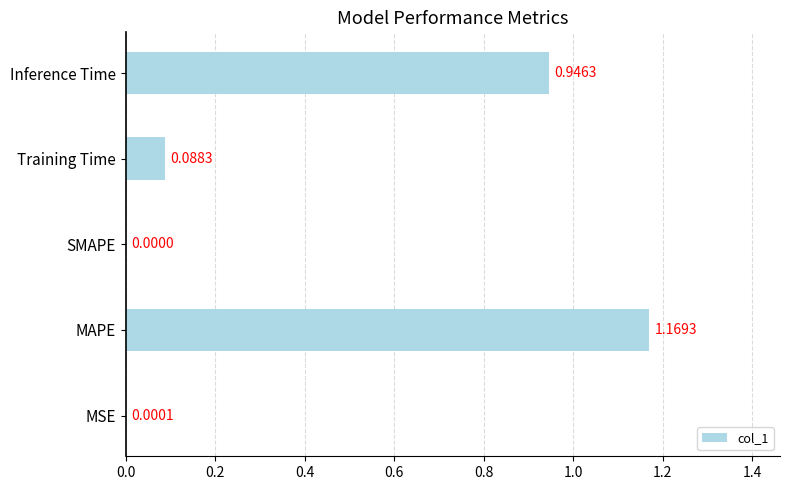

What is the sum of all values?

2.2